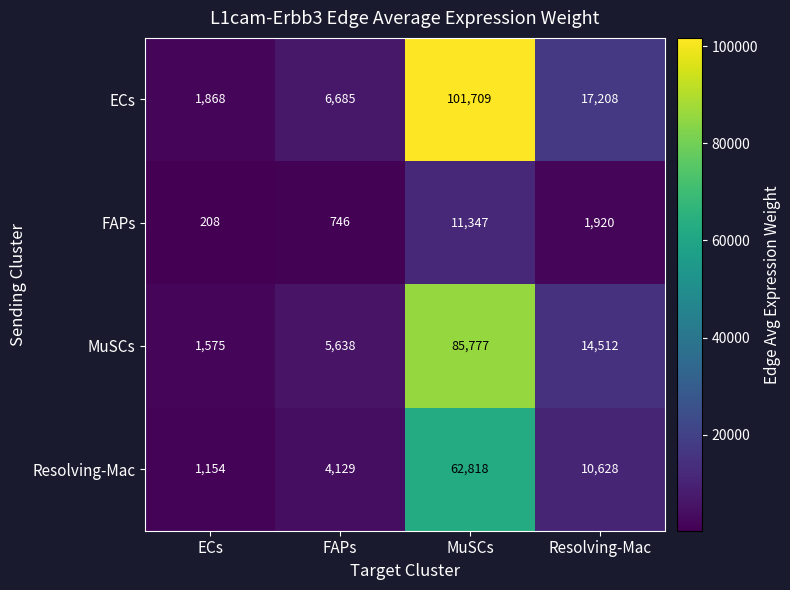

True or false: Resolving-Mac has a value of 10628 at Resolving-Mac.

True